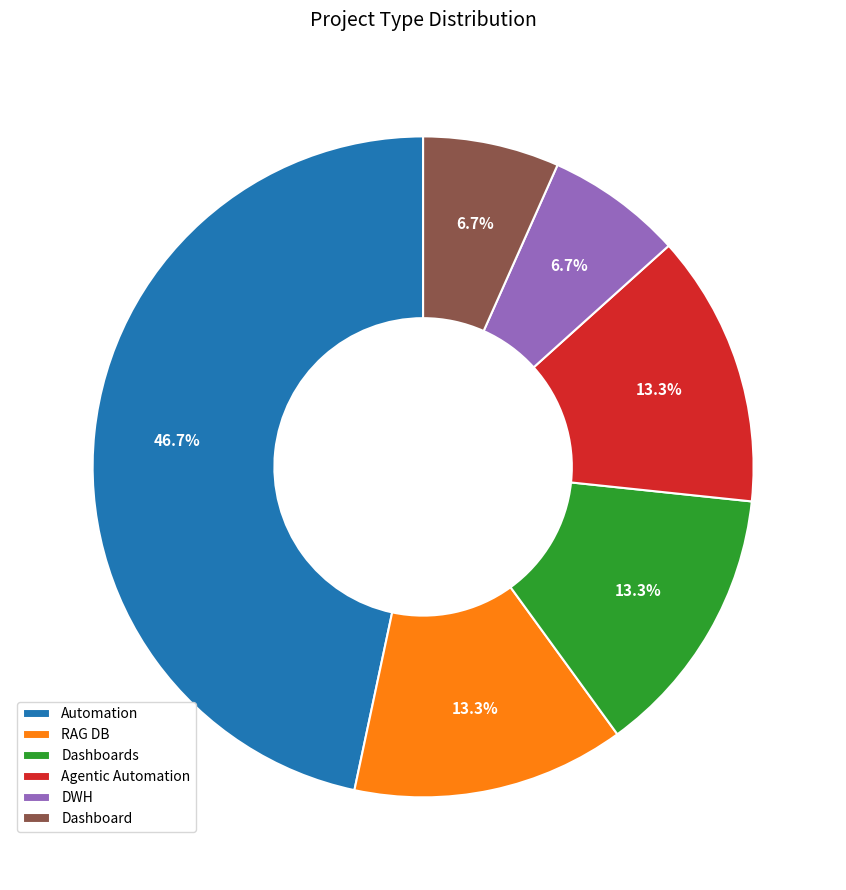

Count the number of slices in the pie.

6